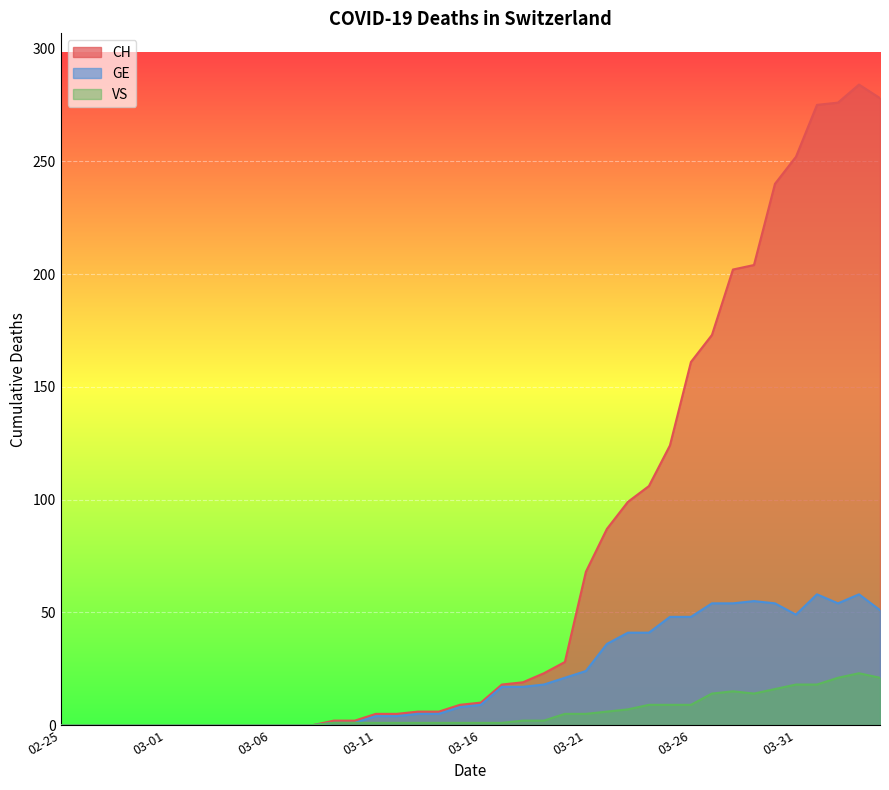

Reading left to right, transcribe all the data shown in this chart.

CH: 0	0	0	0	0	0	0	0	0	0	0	0	0	2	2	5	5	6	6	9	10	18	19	23	28	68	87	99	106	124	161	173	202	204	240	252	275	276	284	278
GE: 0	0	0	0	0	0	0	0	0	0	0	0	0	1	1	4	4	5	5	8	9	17	17	18	21	24	36	41	41	48	48	54	54	55	54	49	58	54	58	51
VS: 0	0	0	0	0	0	0	0	0	0	0	0	0	1	1	1	1	1	1	1	1	1	2	2	5	5	6	7	9	9	9	14	15	14	16	18	18	21	23	21